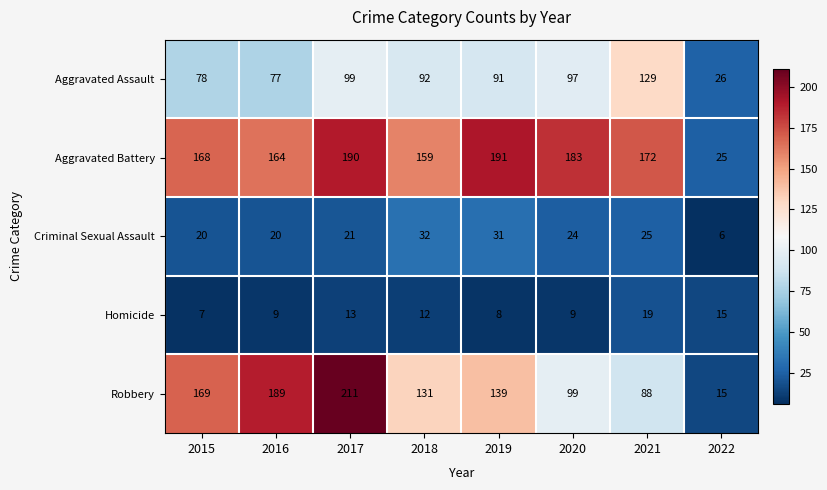

Which series has the largest total across all categories?

Aggravated Battery